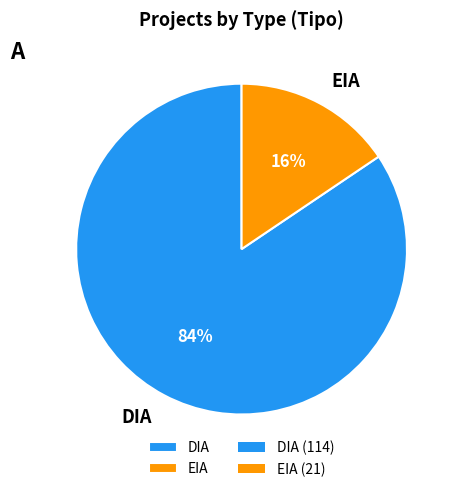

To the nearest percent, what percentage of the pie is EIA?

16%